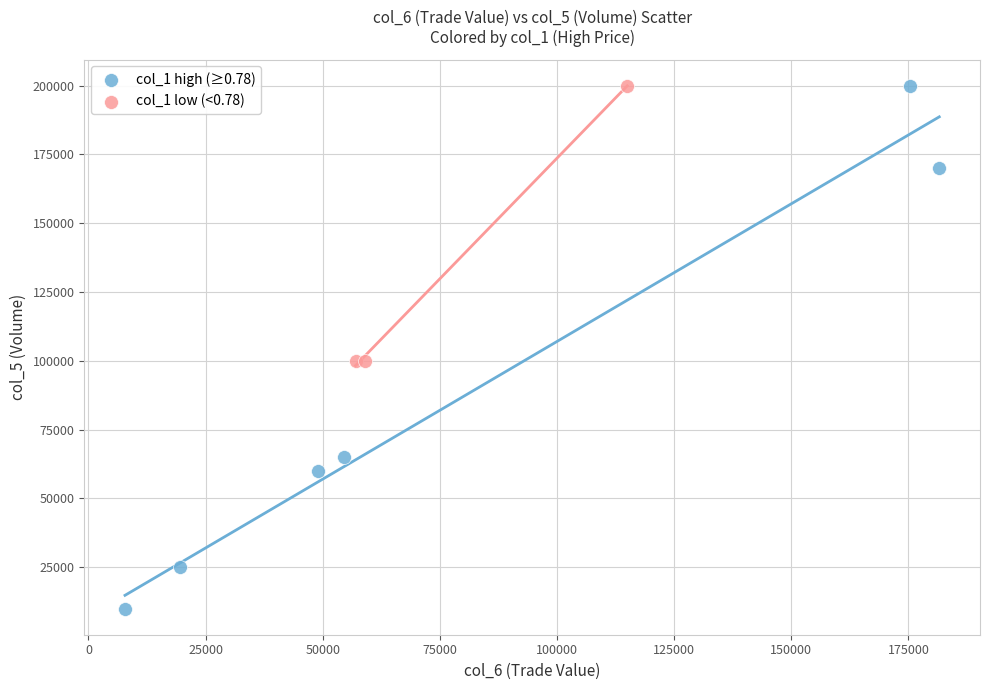

Which series has the widest spread of Y values?

col_1 high (≥0.78)